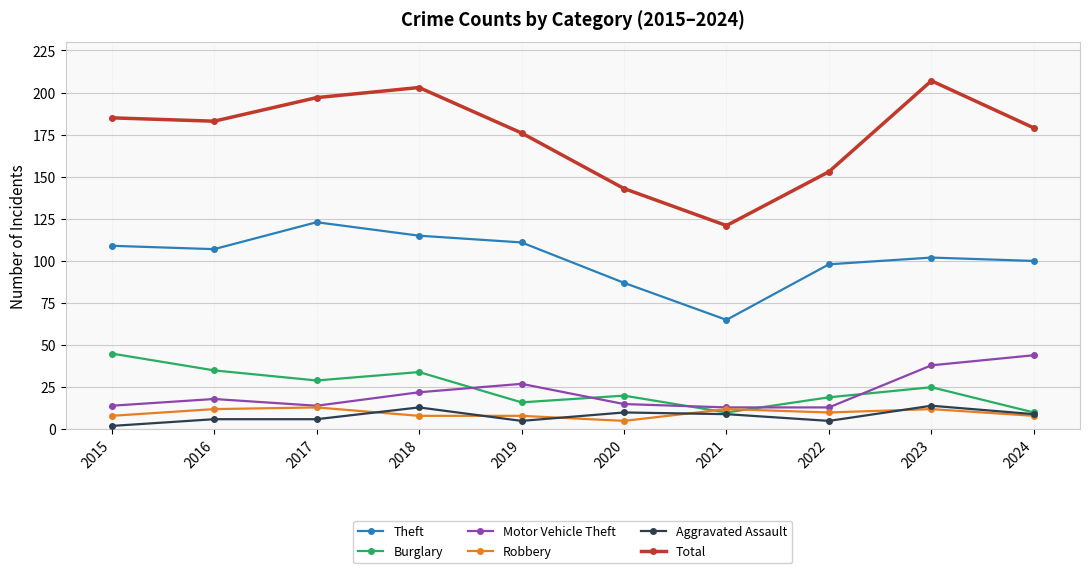

True or false: Aggravated Assault and Total intersect in this chart.

False